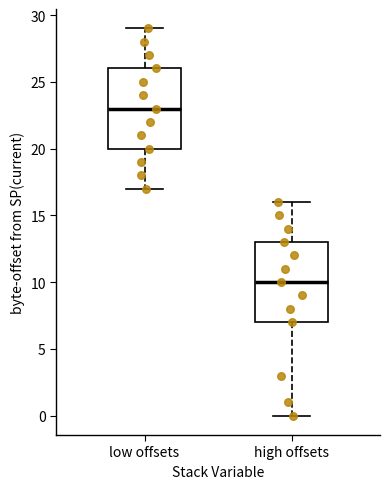

Where does the median line of the box for high offsets sit on the y-axis? The values are not printed on the chart, so give them approximately, as read against the axis.

10